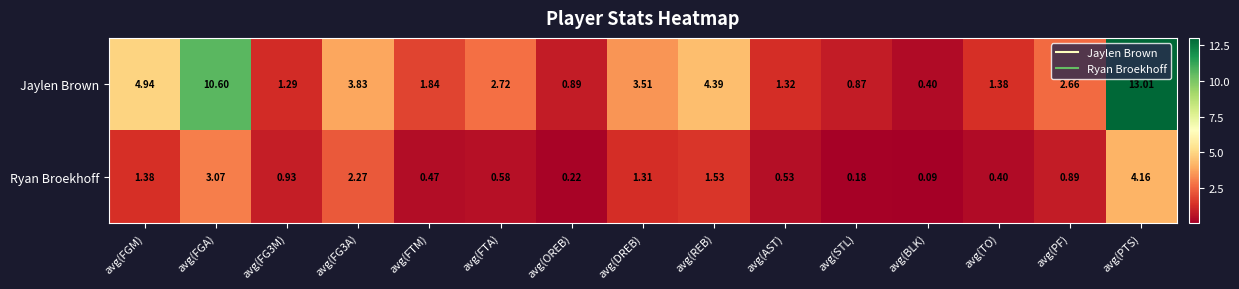

Rank the series at avg(FG3A) from highest to lowest value.

Jaylen Brown, Ryan Broekhoff